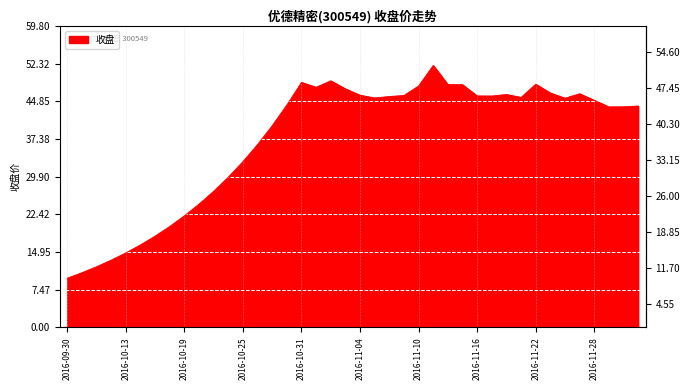

What is the maximum value shown in the chart?

52.0